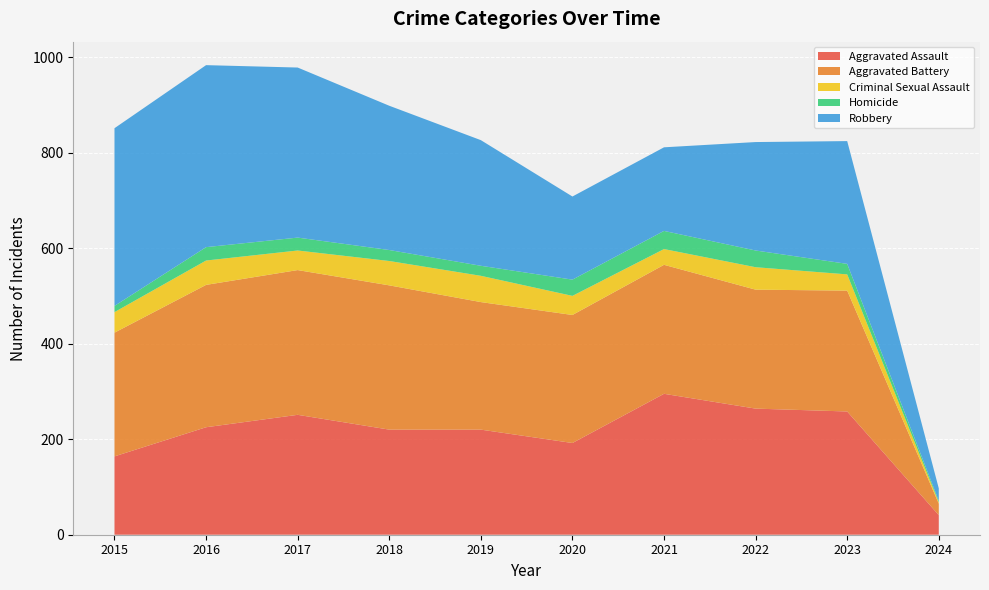

Reading right to left, what are all the values shown in this chart?

Aggravated Assault: 2024=41	2023=258	2022=264	2021=295	2020=192	2019=220	2018=220	2017=251	2016=225	2015=164
Aggravated Battery: 2024=24	2023=253	2022=249	2021=270	2020=268	2019=267	2018=302	2017=303	2016=298	2015=259
Criminal Sexual Assault: 2024=3	2023=34	2022=47	2021=33	2020=40	2019=55	2018=51	2017=41	2016=51	2015=43
Homicide: 2024=3	2023=22	2022=35	2021=38	2020=34	2019=21	2018=23	2017=27	2016=28	2015=13
Robbery: 2024=26	2023=257	2022=227	2021=175	2020=174	2019=263	2018=302	2017=356	2016=381	2015=372